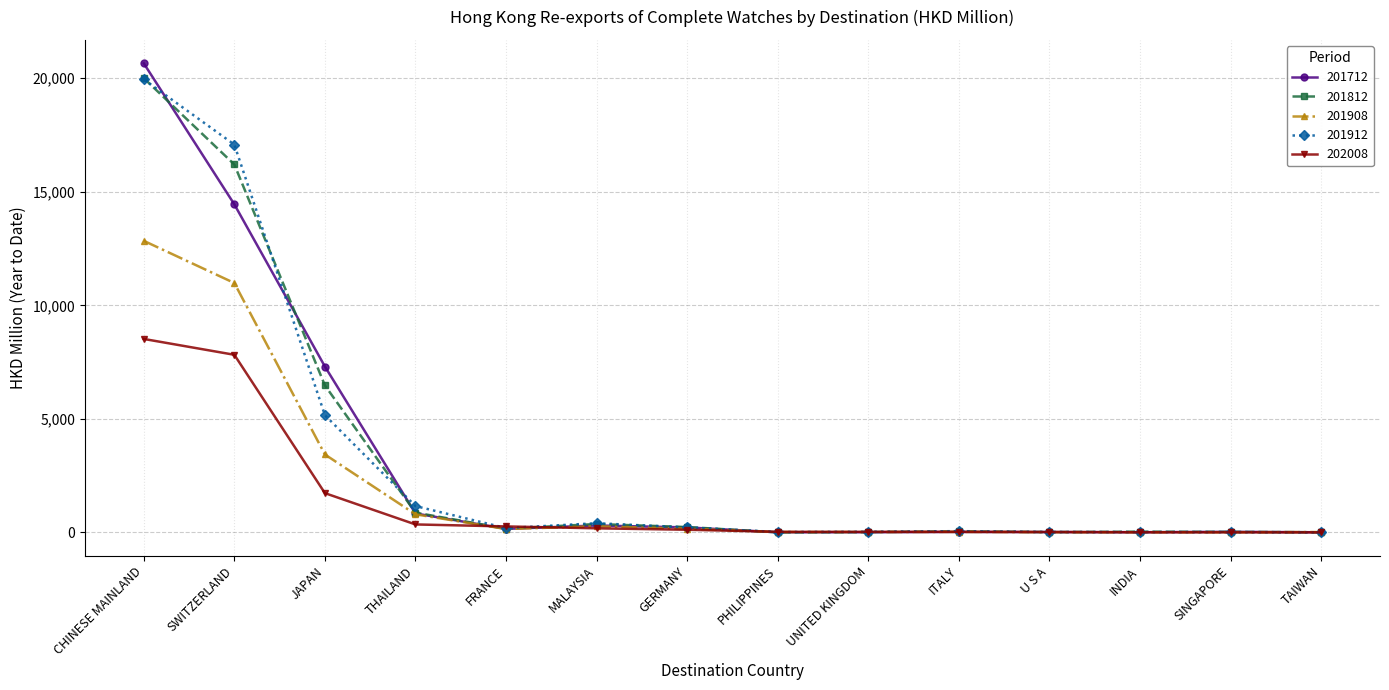

What is the label of the 4th point from the left?

THAILAND